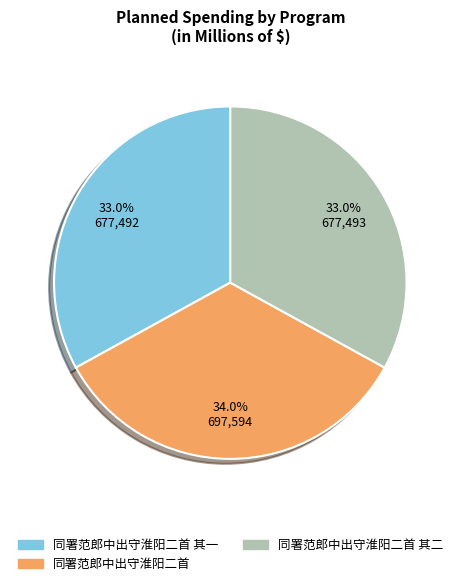

True or false: 同署范郎中出守淮阳二首 其一 accounts for 18% of the total.

False